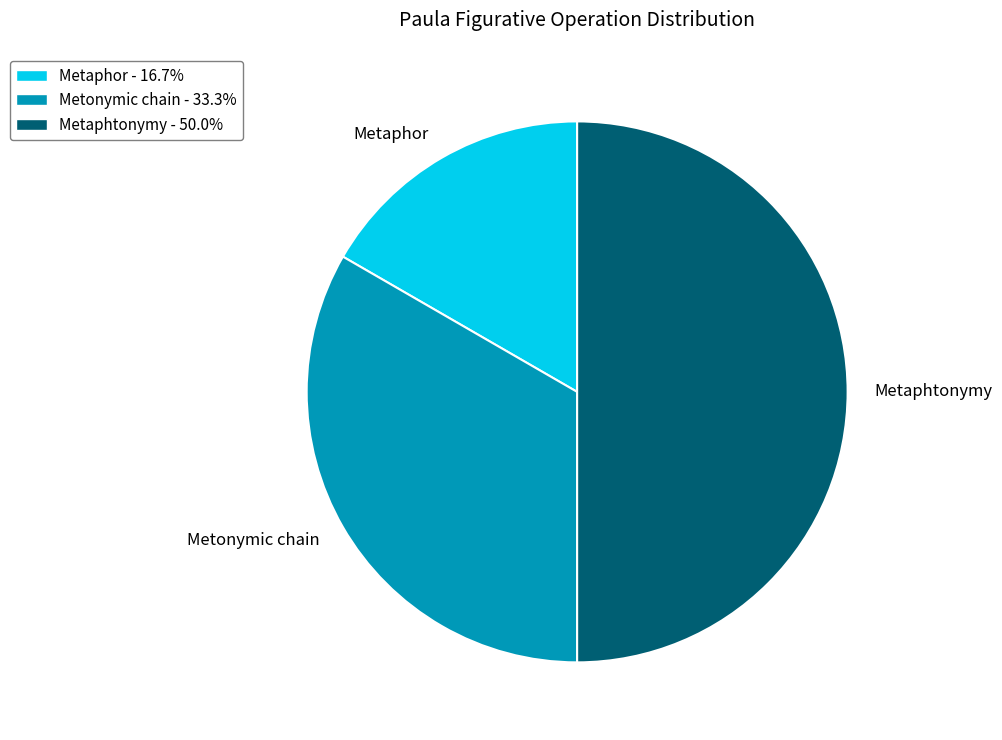

What is the smallest slice in the pie chart?

Metaphor